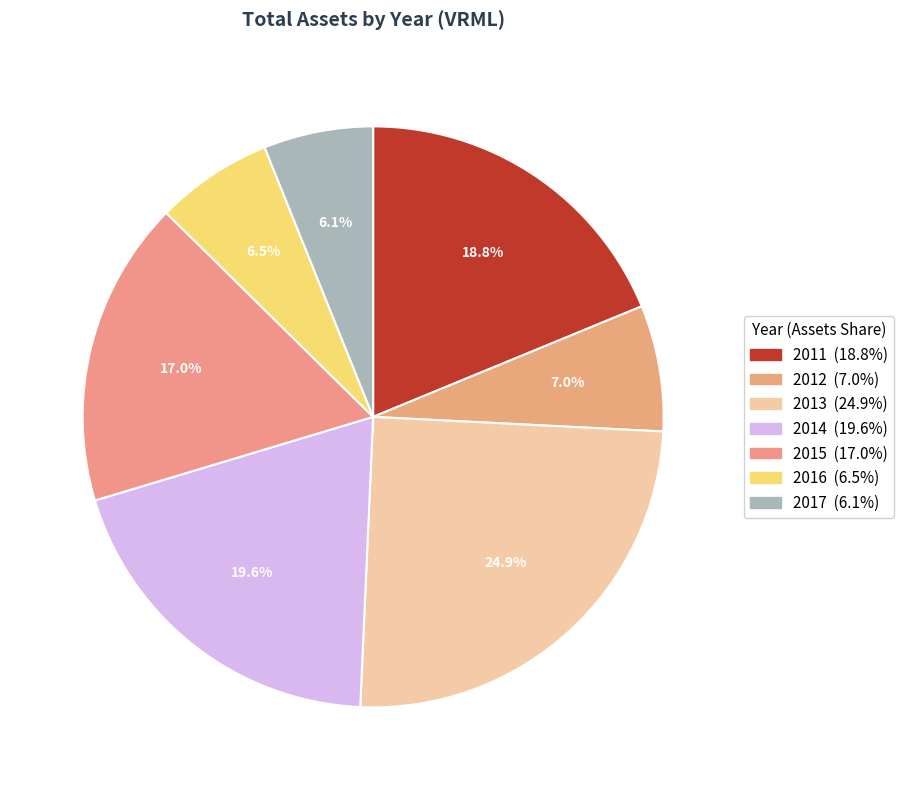

To the nearest percent, what is the average slice percentage?

14%